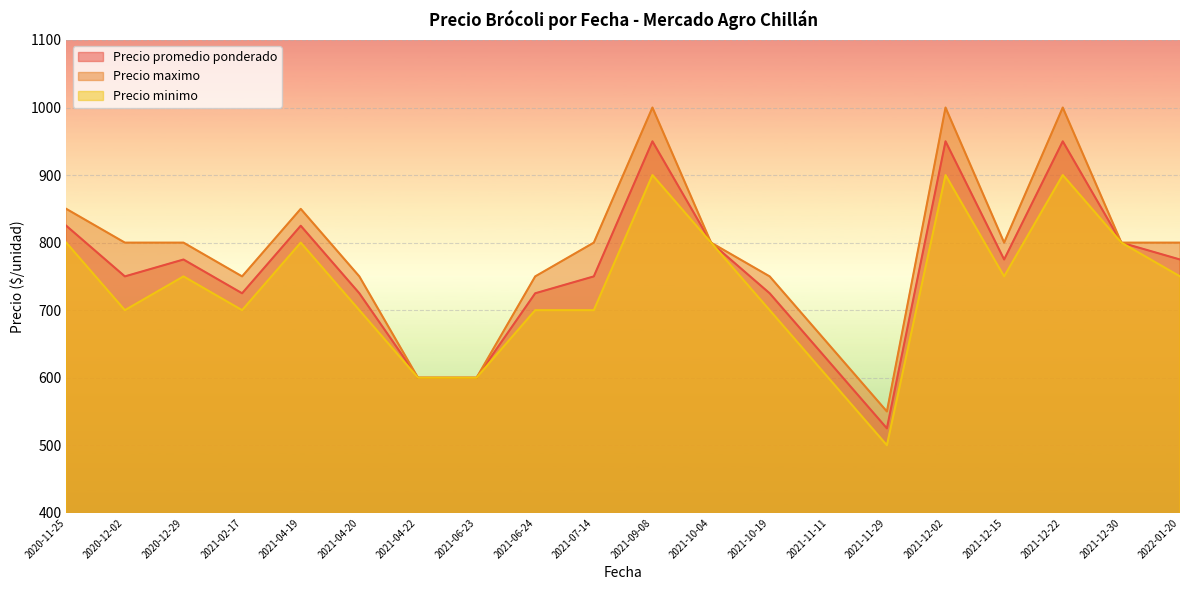

Where is Precio maximo nearest to the value 750?

2021-02-17